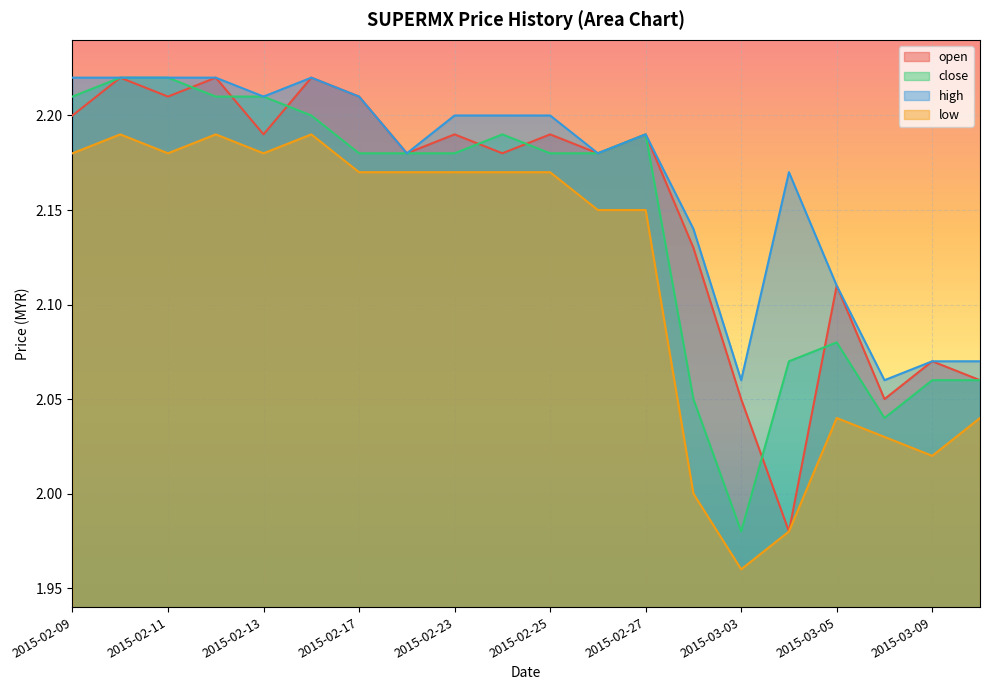

Is it true that open equals 3.9 at 2015-02-17?

False